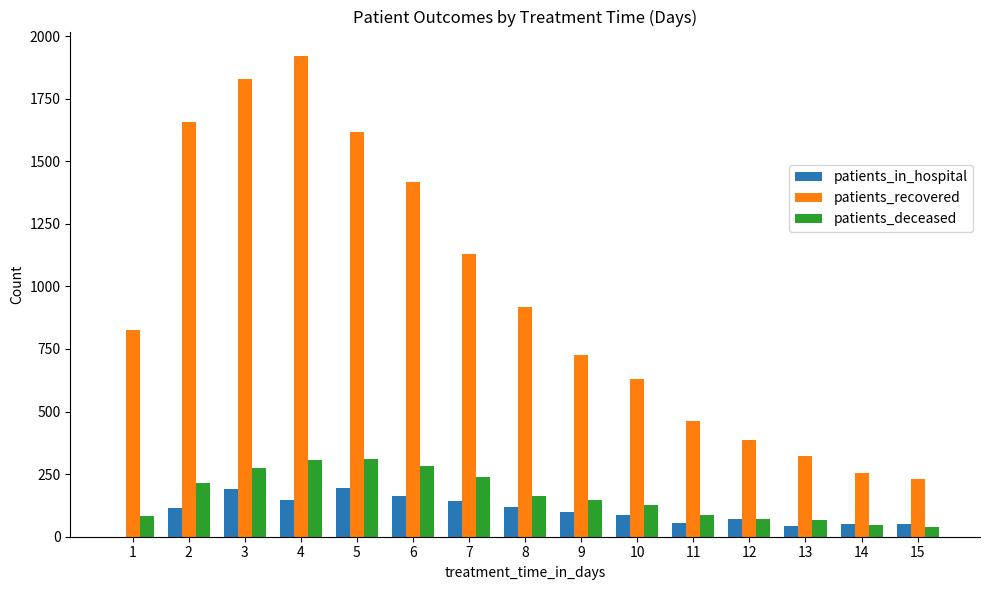

At which label is patients_in_hospital closest to 96?

9